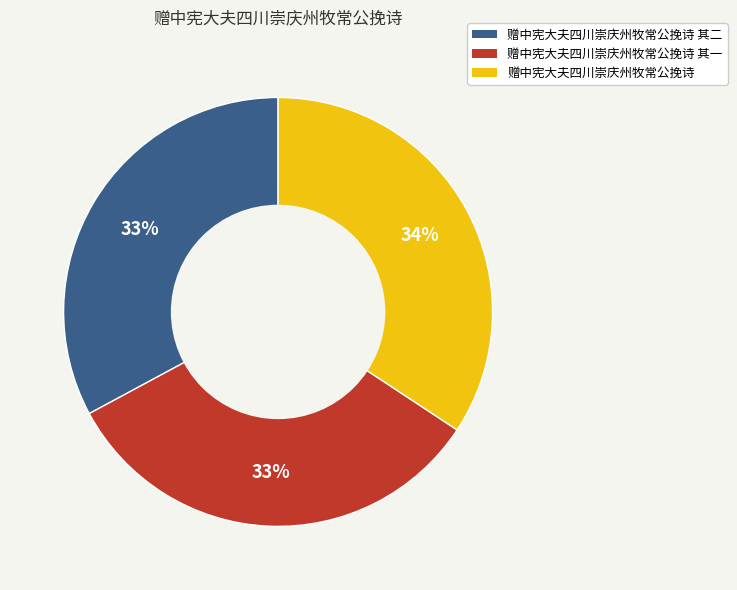

True or false: 赠中宪大夫四川崇庆州牧常公挽诗 其一 accounts for 21% of the total.

False